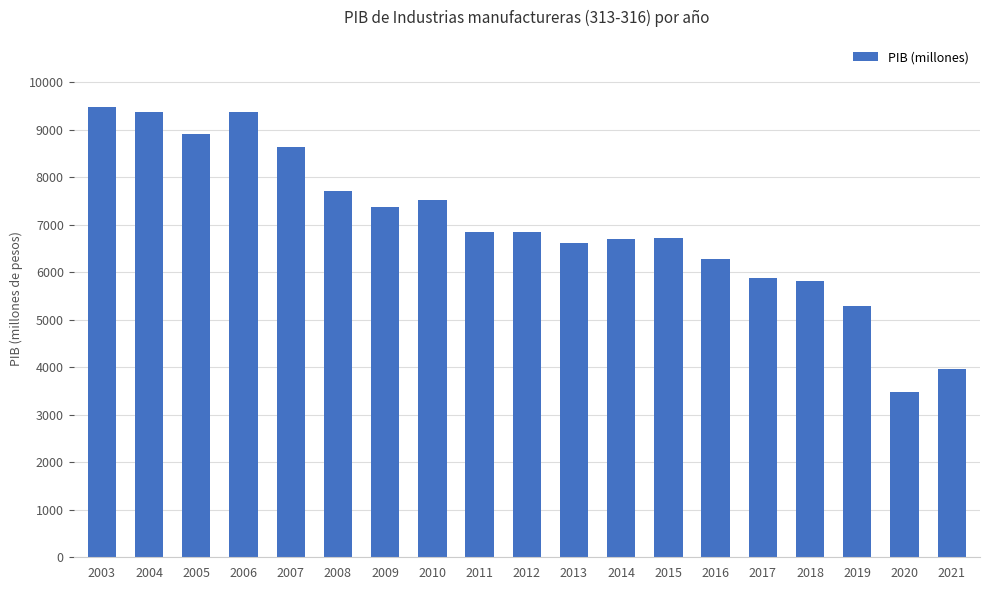

What is the average value?

6989.0